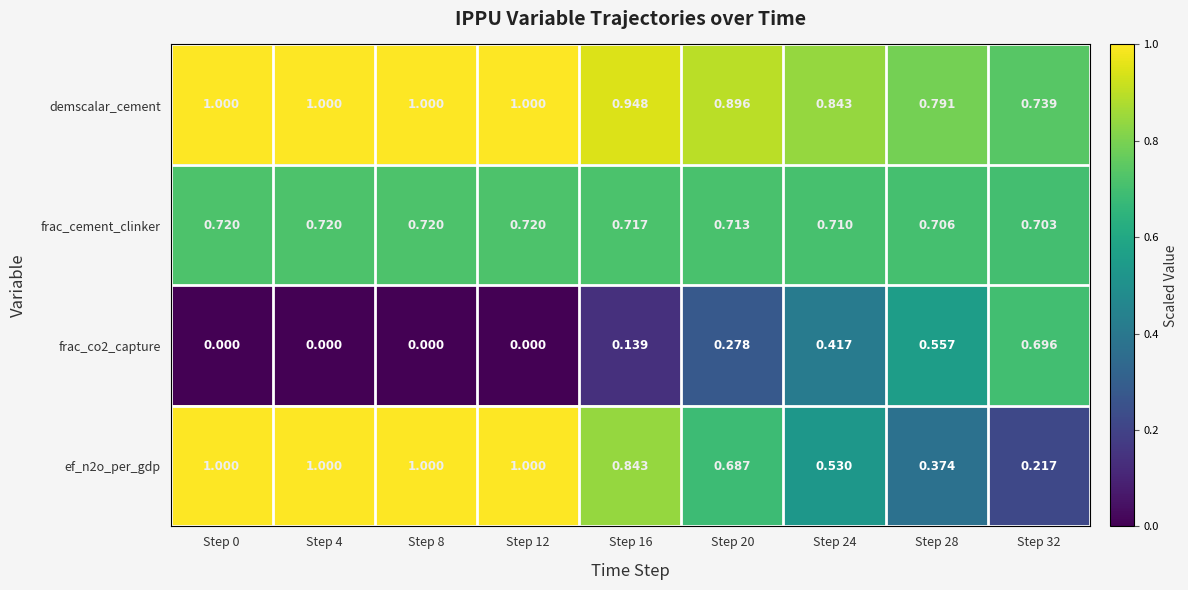

Is the value of frac_co2_capture at Step 20 greater than the value of ef_n2o_per_gdp at Step 32?

Yes